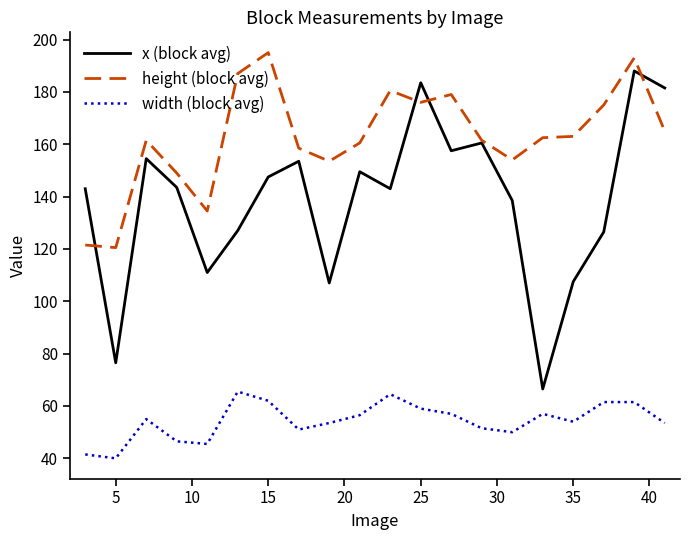

List the series in order of their overall mean, highest first.

height (block avg), x (block avg), width (block avg)